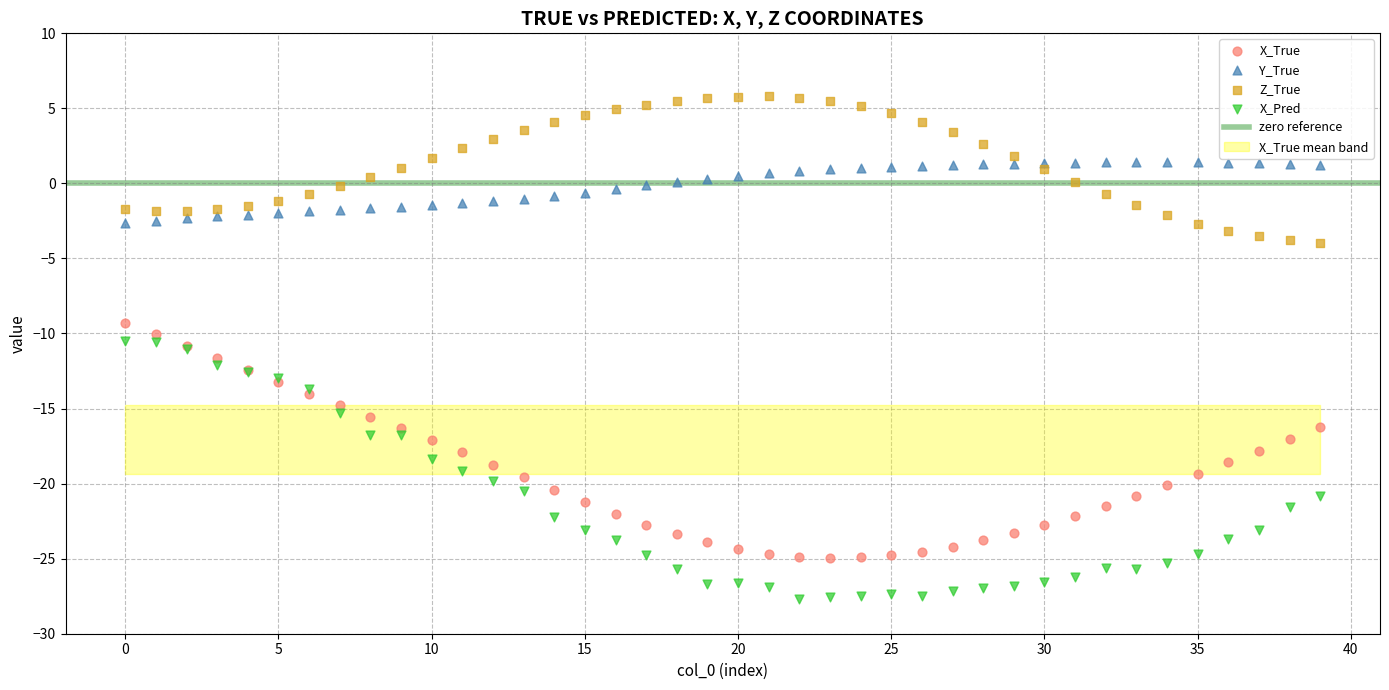

Which series reaches the minimum Y coordinate?

X_Pred